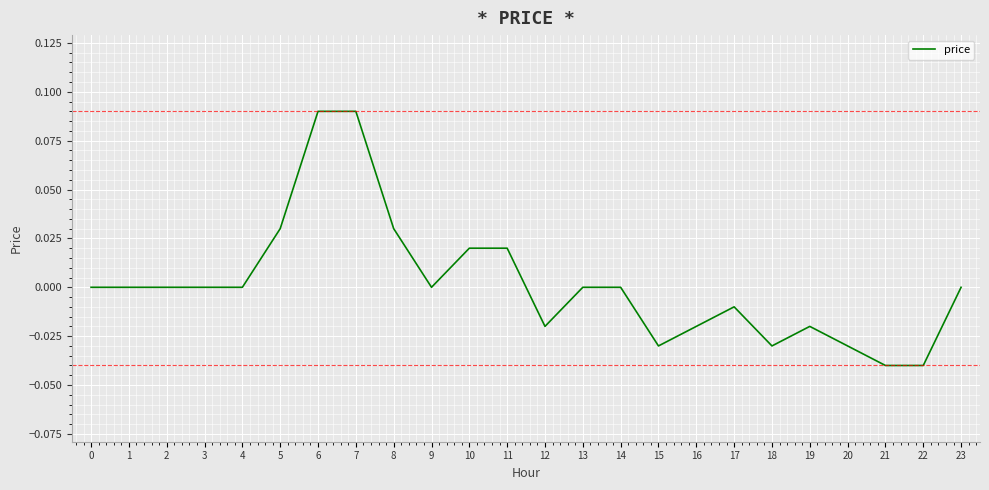

The value at 21 is -0.1. True or false?

False